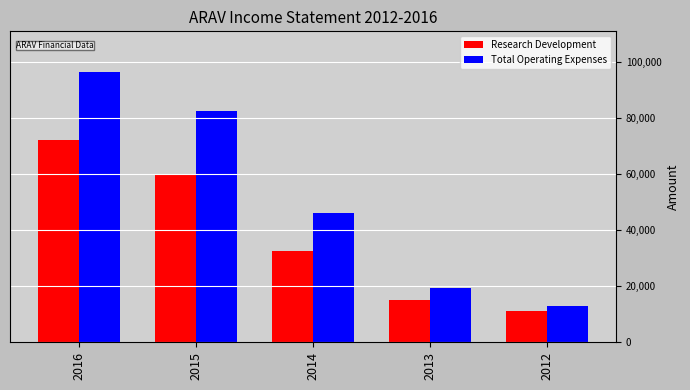

Which category has the highest value across all series?

2016